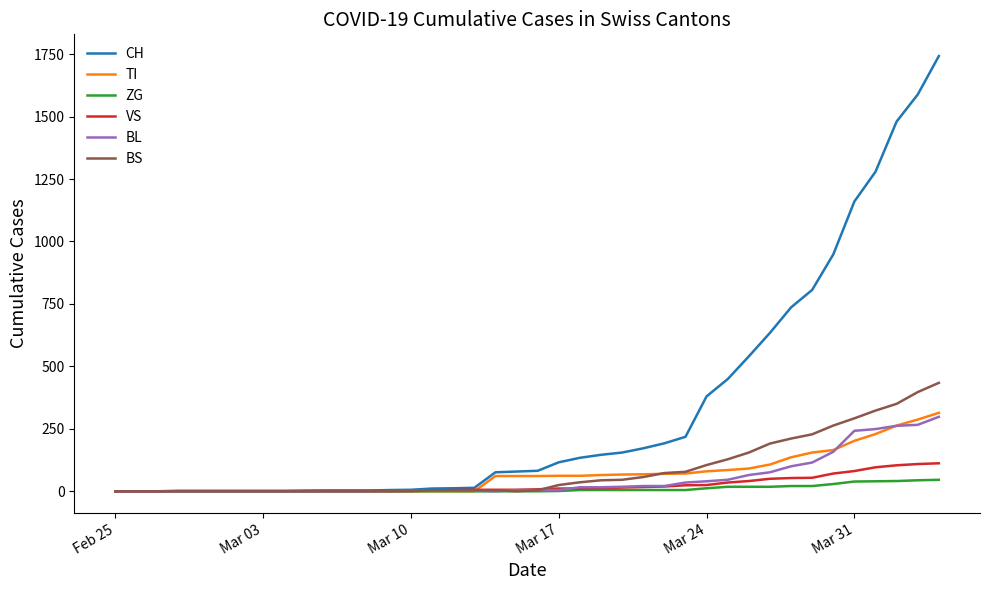

Which series has the widest spread of values?

CH